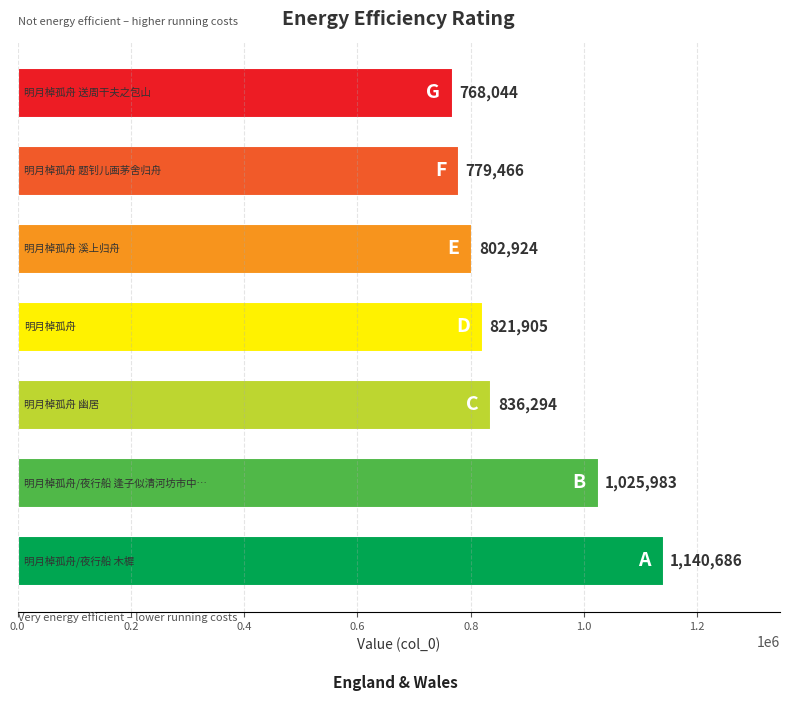

What is the greatest value displayed?

1140686